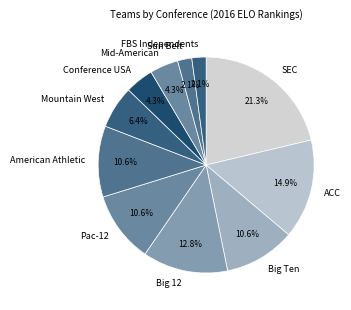

Which has a higher value, Big 12 or Conference USA?

Big 12